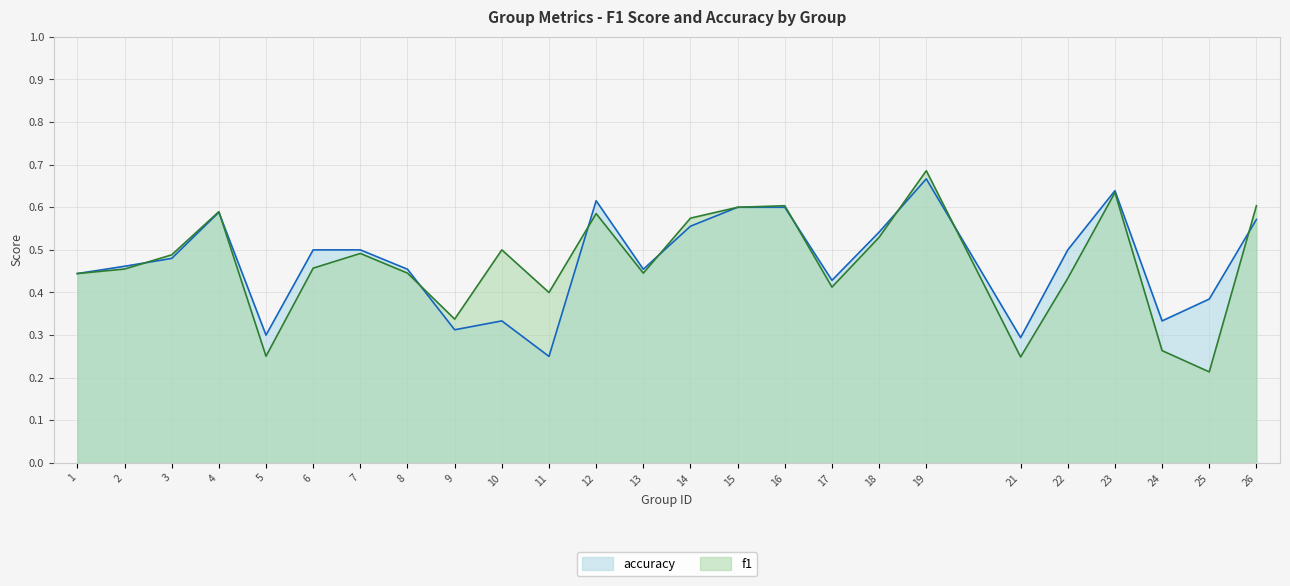

Which series has the largest total across all categories?

accuracy